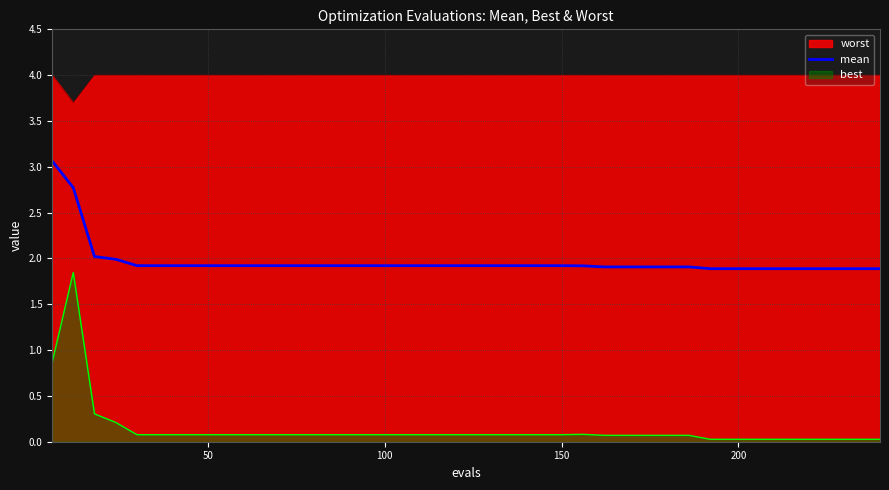

True or false: there are more than 1 points higher than both neighbors.

False